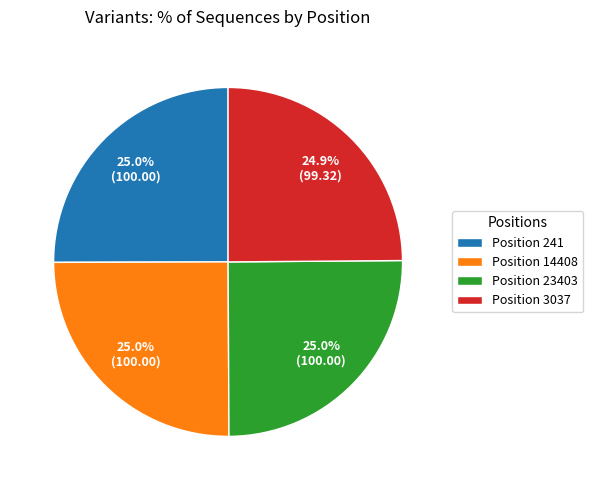

What portion of the pie excludes Position 3037?

75.1%